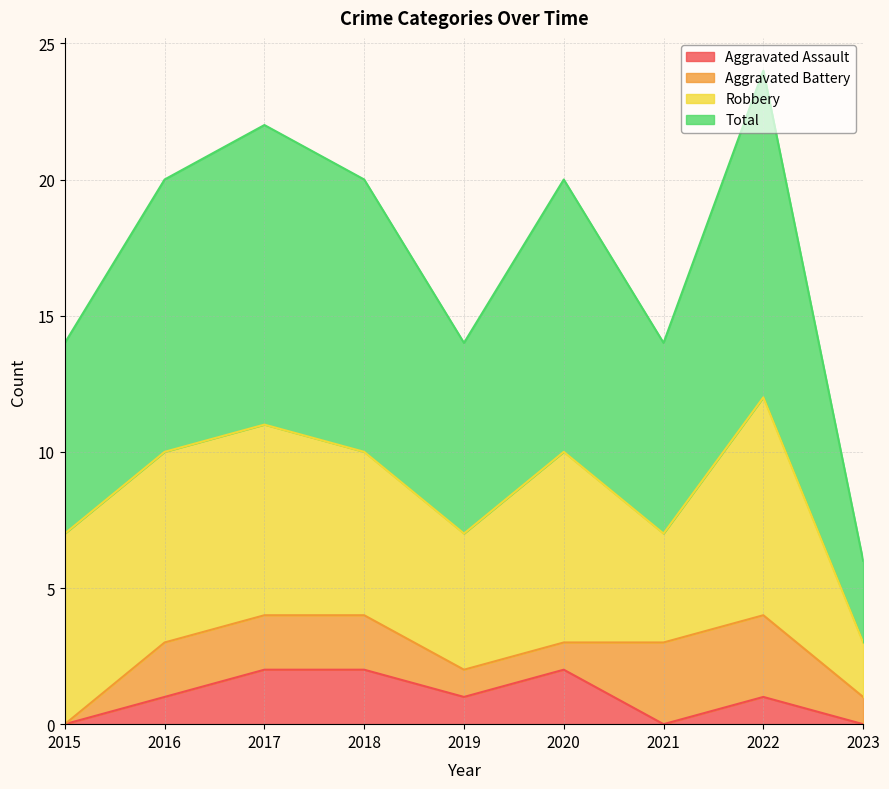

What is the minimum value for Total?

3